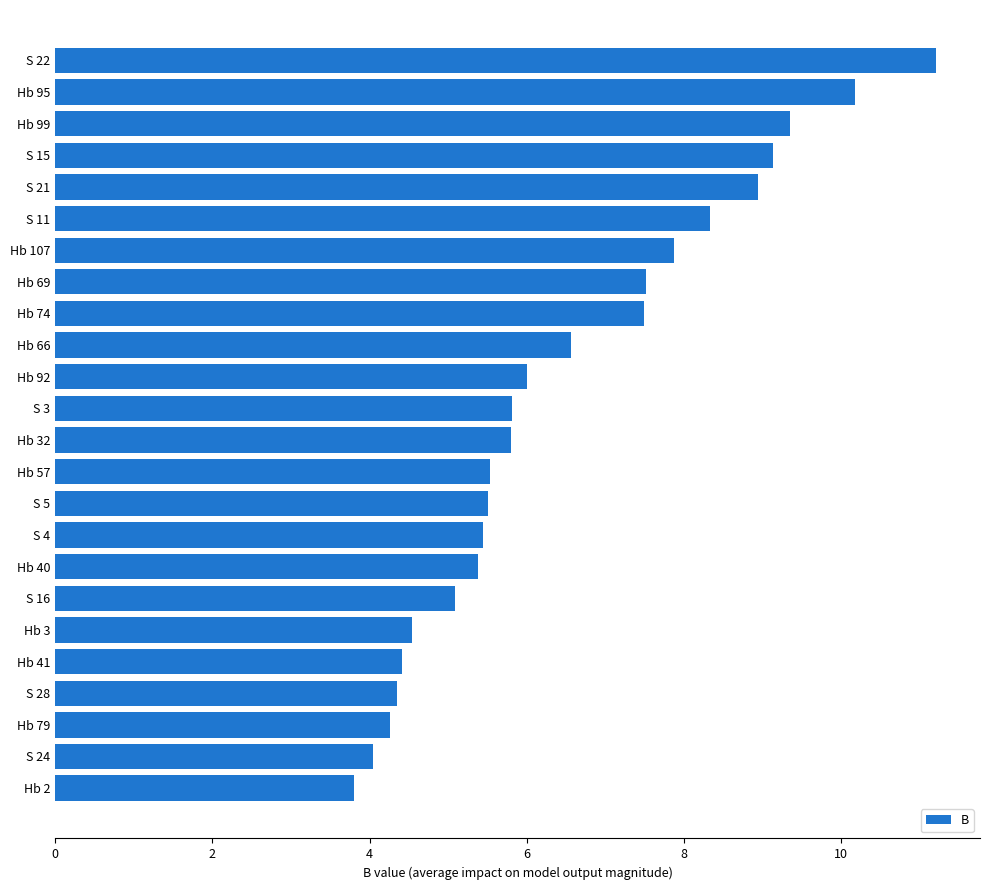

What is the difference between the second highest and minimum values?

6.4